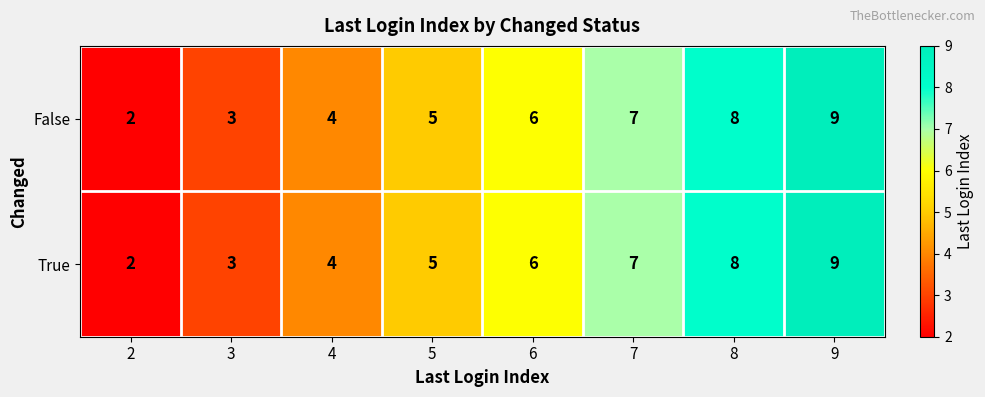

What is the total value across all series at 8?

16